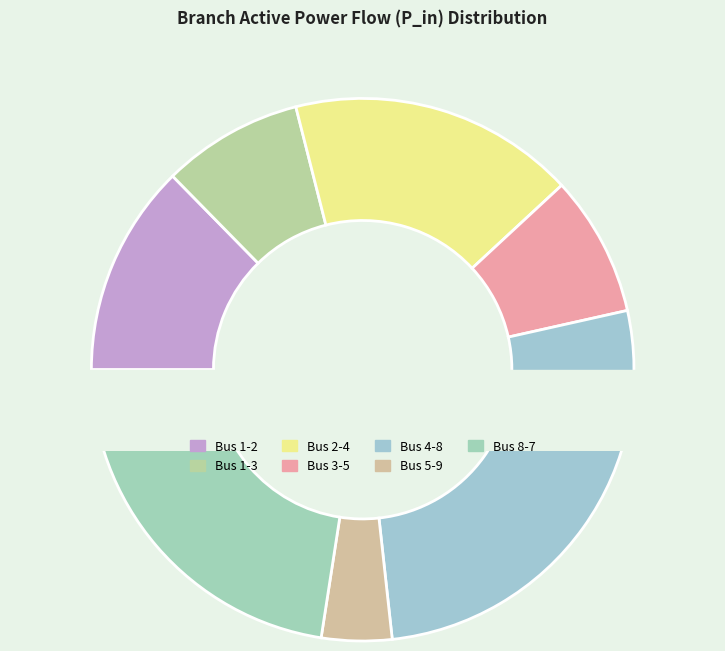

To the nearest percent, what is the difference between the Bus 3-5 and Bus 2-4 slice percentages?

9%